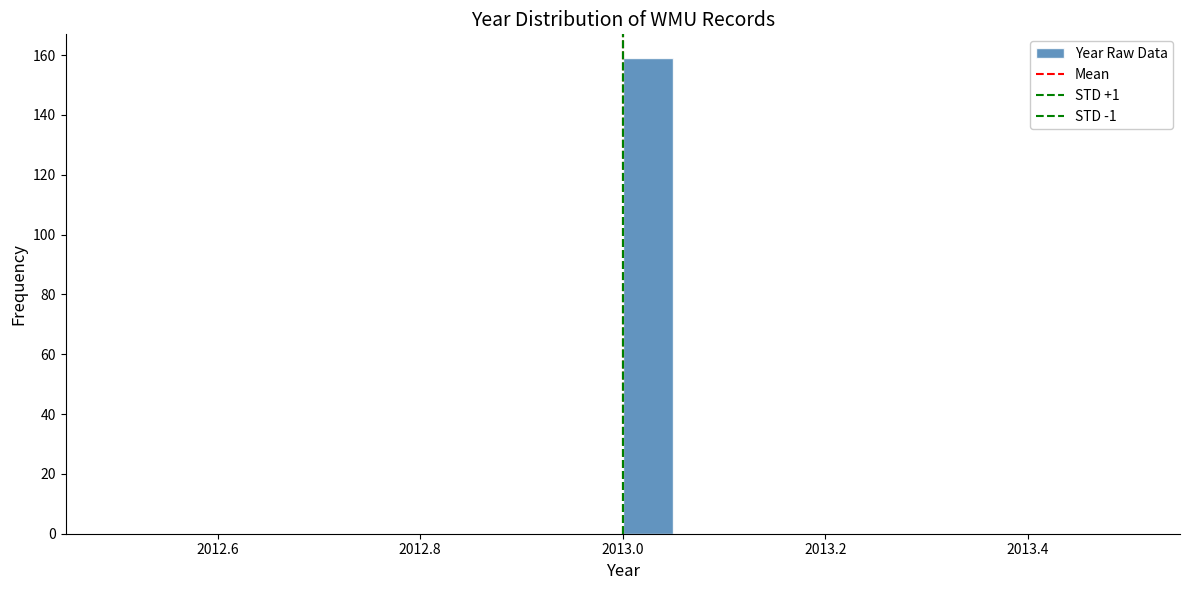

Read against the x-axis, roughly where is the centre of the tallest bar?

2013.02